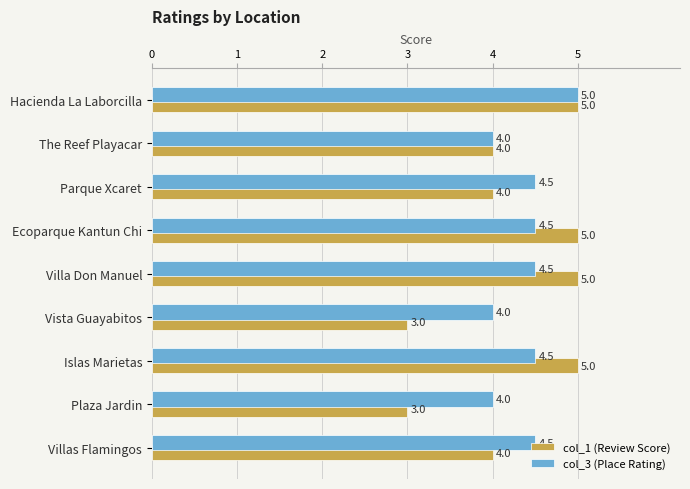

The value of col_3 (Place Rating) at Villa Don Manuel is 6.2. True or false?

False